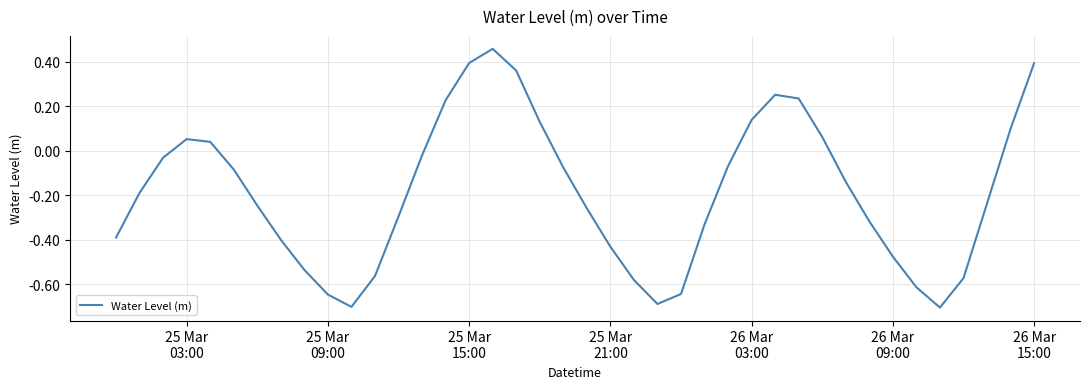

How many interior local valleys (lower than both neighbors) does the data have?

3